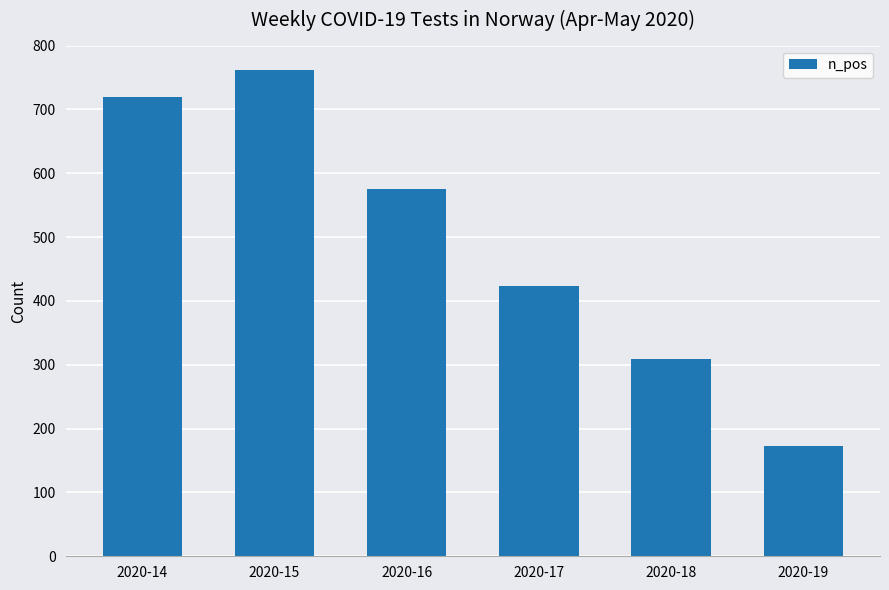

What is the value of the 5th bar from the left?

309